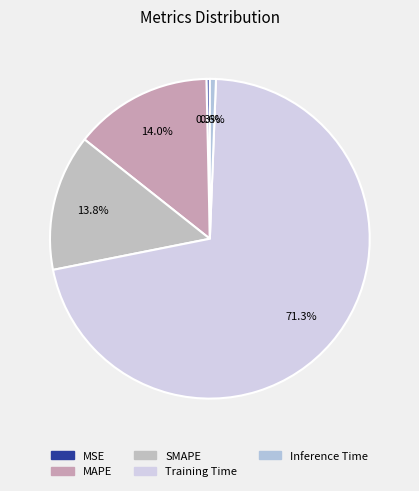

How many slices are in this pie chart?

5